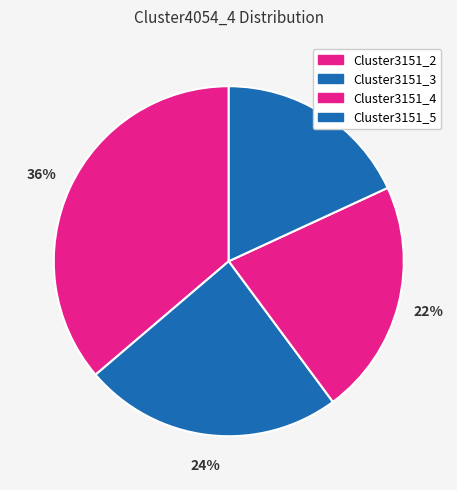

Count the number of slices in the pie.

4